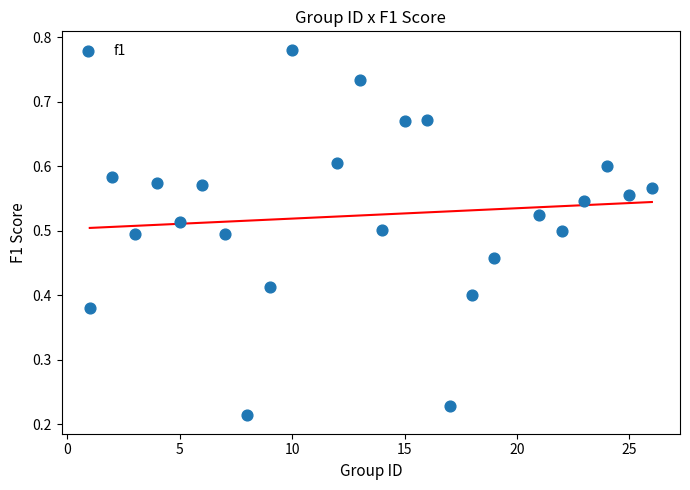

What is the range of X values (max minus min)?

25.0